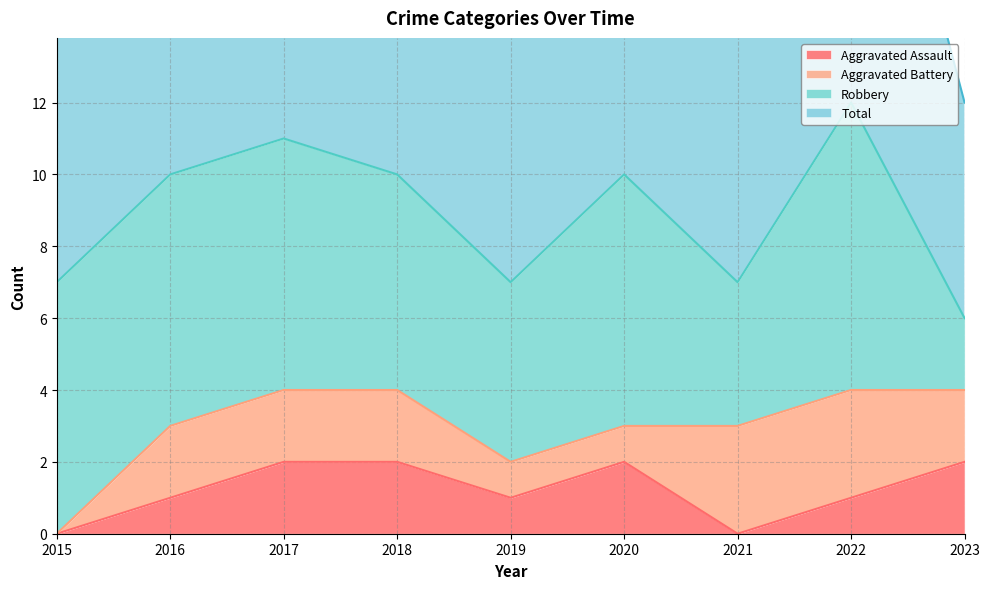

Is it true that Aggravated Assault equals 3 at 2017?

False